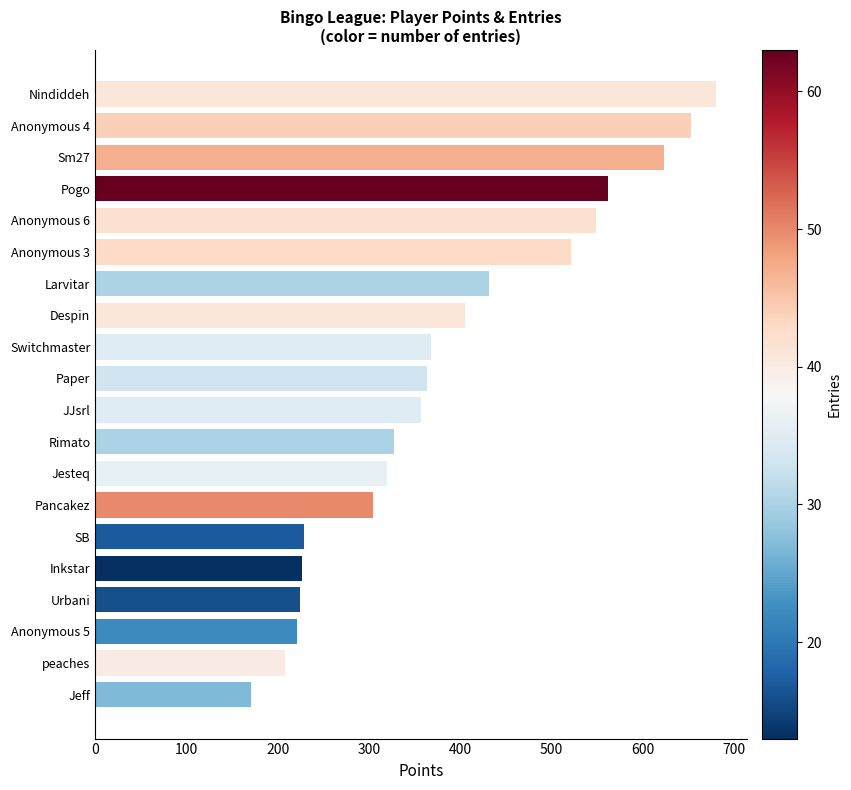

How many data points are less than 364?

10